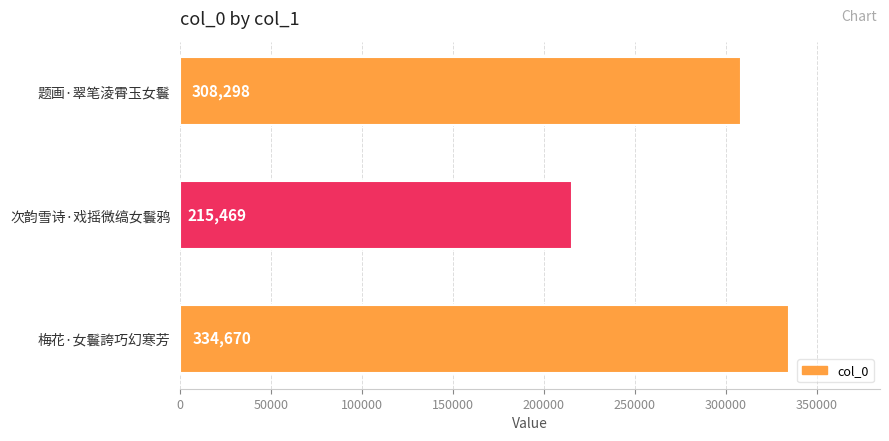

How many distinct data groups are displayed?

1